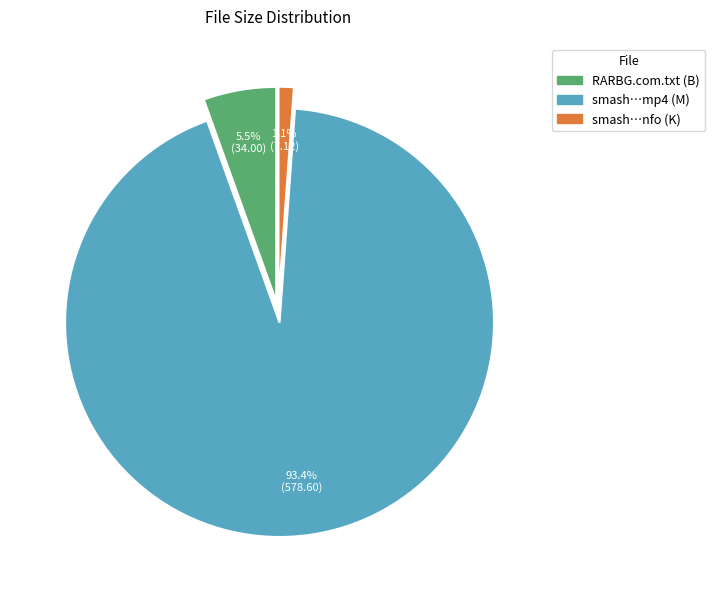

To the nearest percent, what is the average slice percentage?

33%